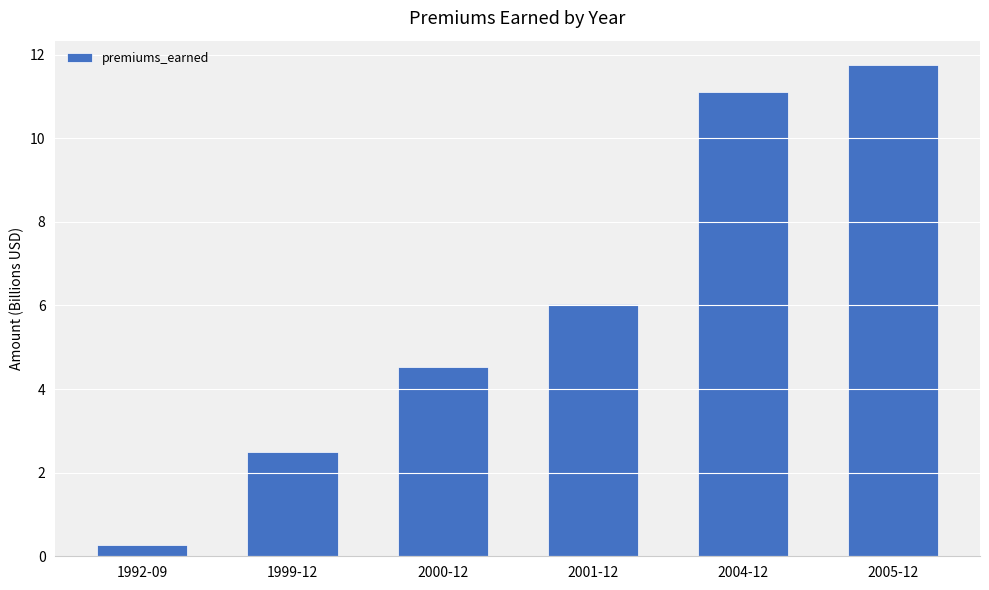

Does the chart contain any negative values?

No